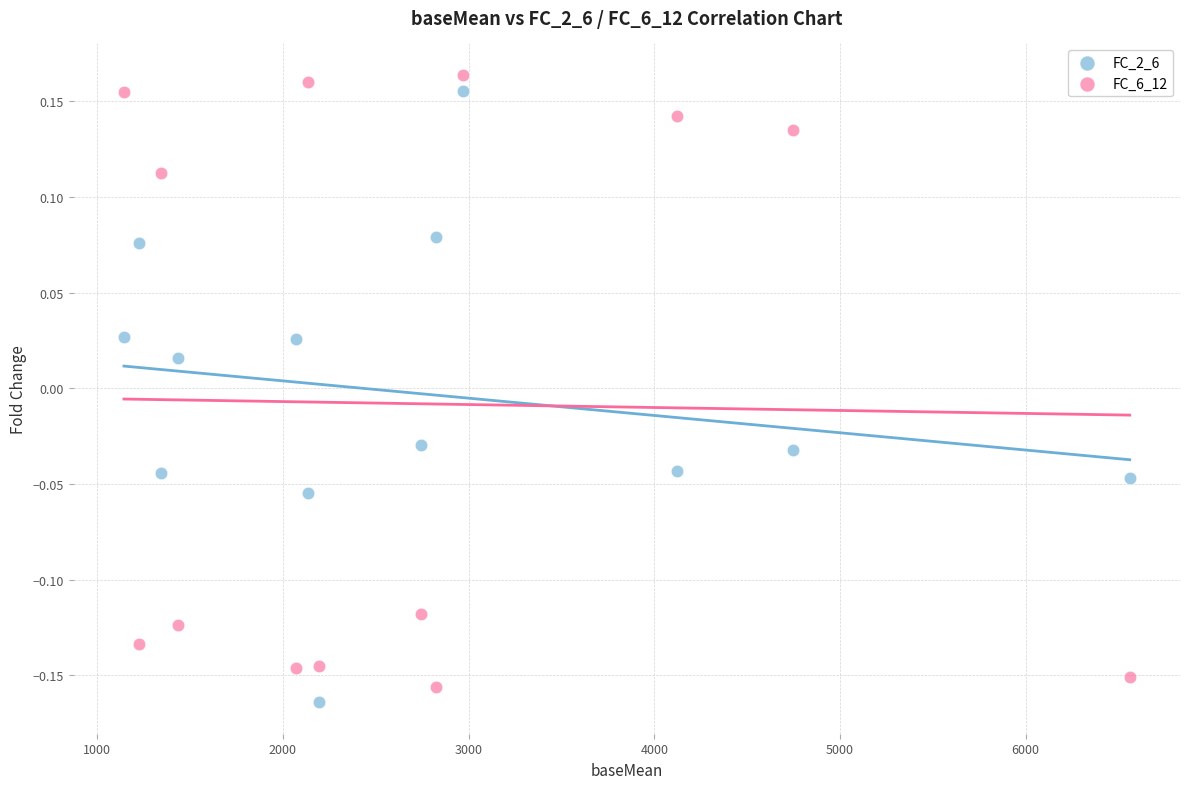

What is the X range (max minus min) for the scatter plot?

5417.3